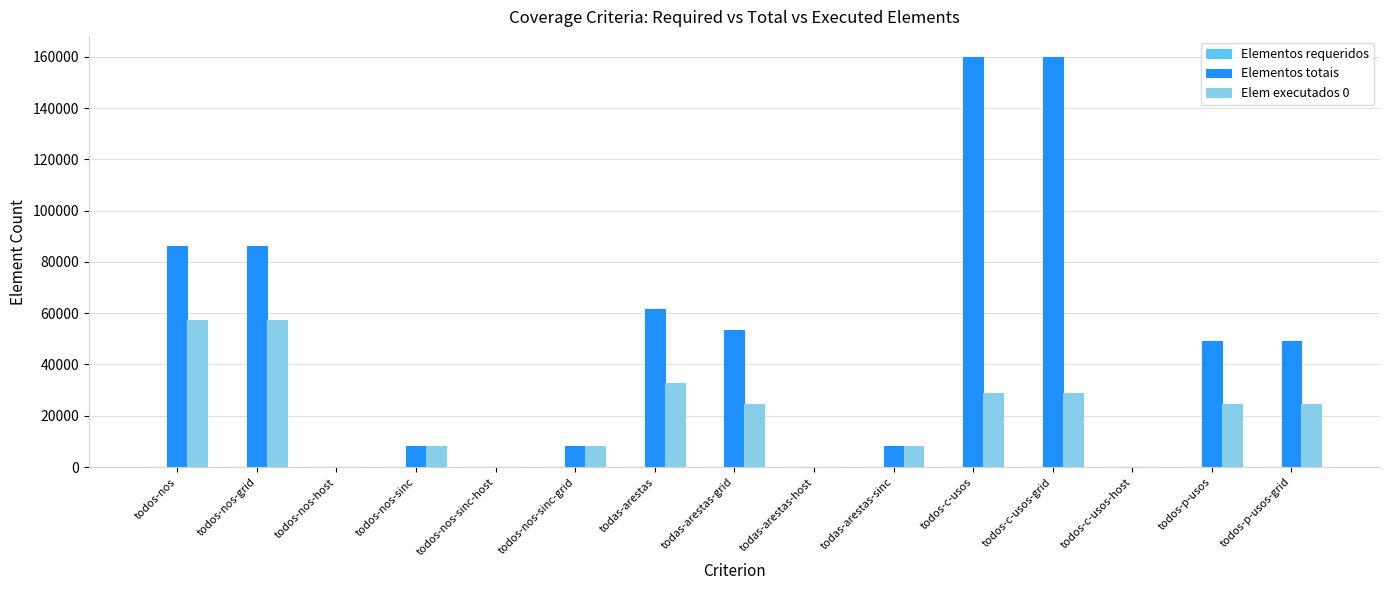

What is the greatest value displayed?

159762